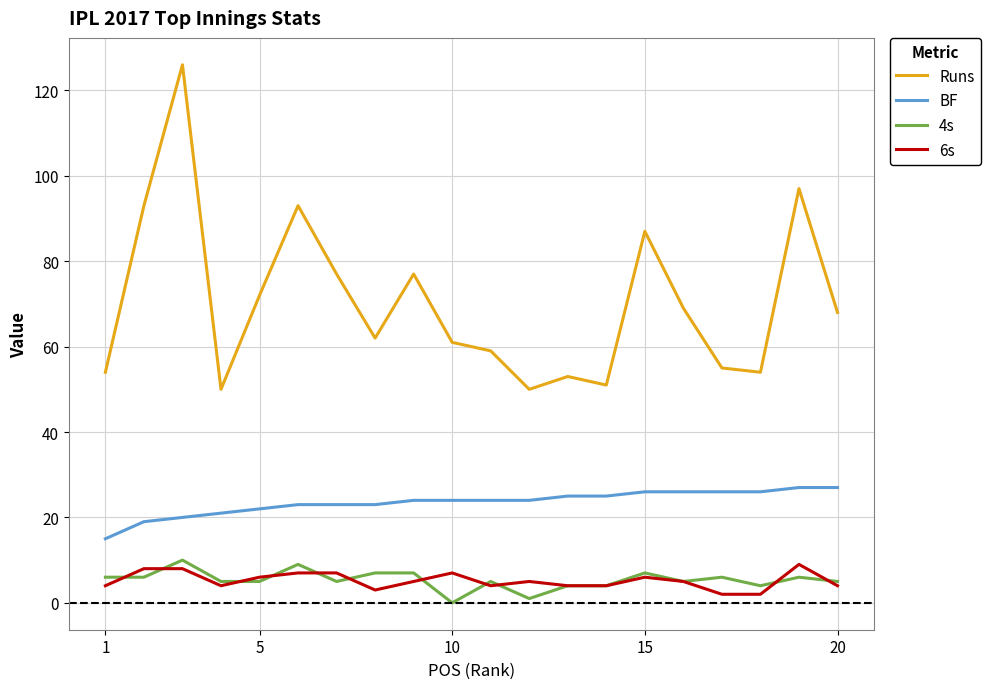

What is the average value of the 6s series?

5